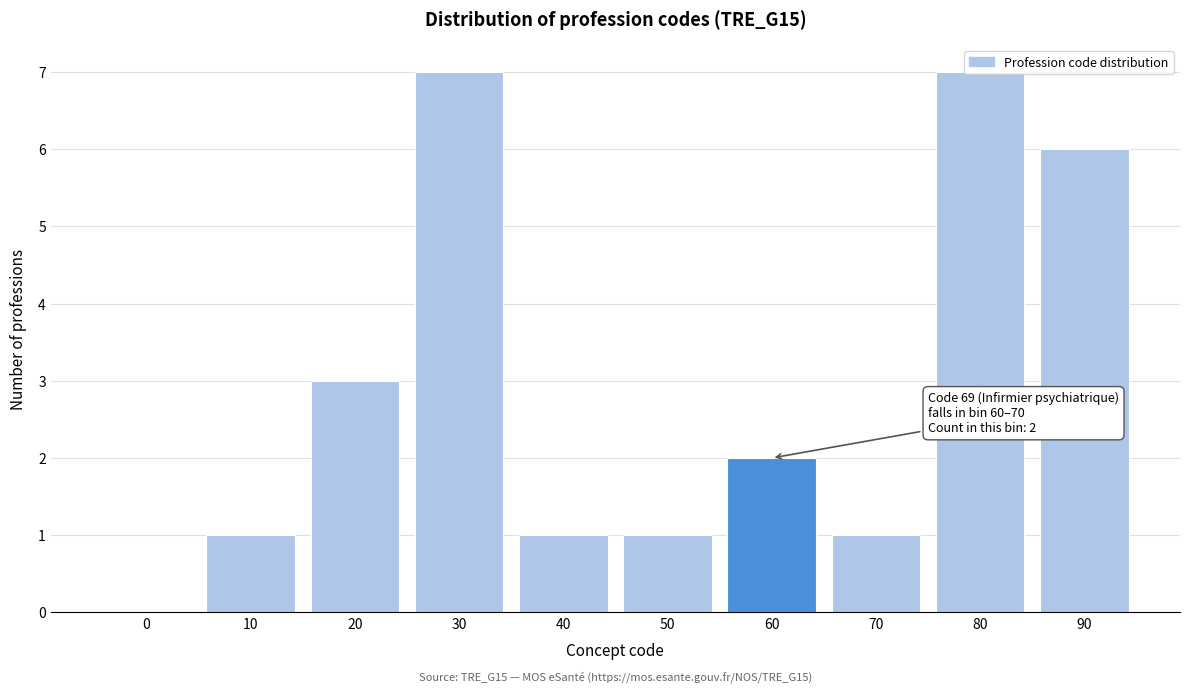

What is the greatest value displayed?

7